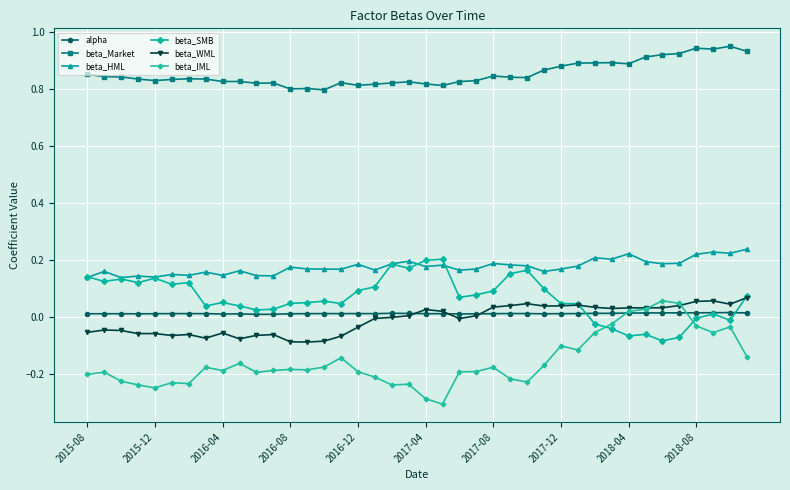

How many categories are shown in the chart?

40